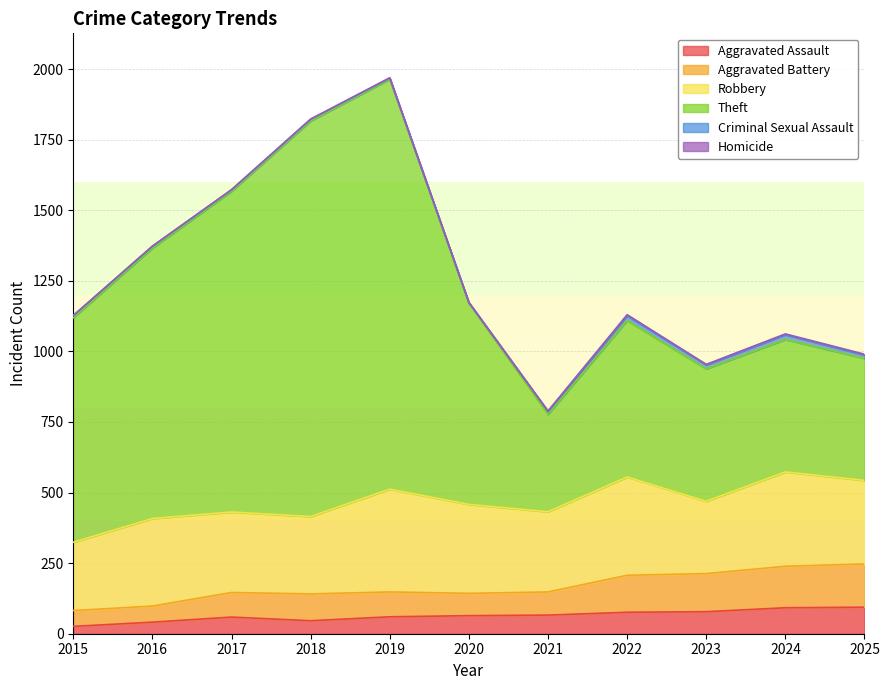

The Theft series shows 412 at 2015. True or false?

False